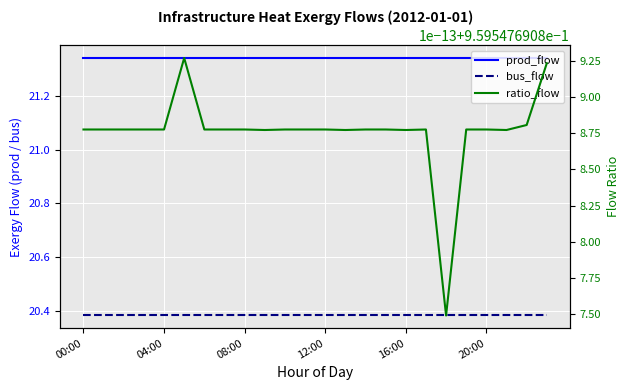

The bus_flow series shows 20.4 at 19. True or false?

True